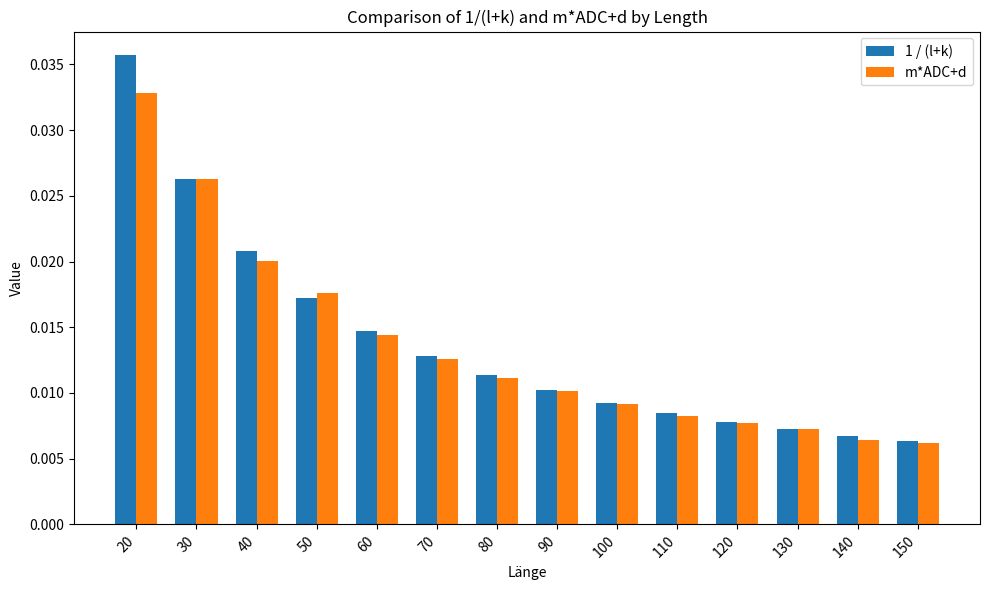

List the series in order of their peak value, lowest first.

m*ADC+d, 1 / (l+k)